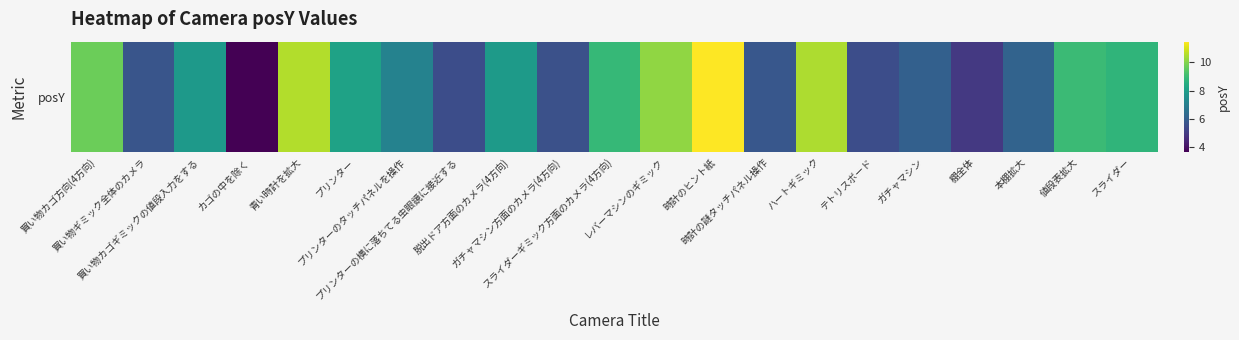

Rank the categories by value from highest to lowest.

時計のヒント紙, 青い時計を拡大, ハートギミック, レバーマシンのギミック, 買い物カゴ方向(4方向), 値段表拡大, スライダーギミック方面のカメラ(4方向), スライダー, プリンター, 脱出ドア方面のカメラ(4方向), 買い物カゴギミックの値段入力をする, プリンターのタッチパネルを操作, 本棚拡大, ガチャマシン, 時計の謎タッチパネル操作, 買い物ギミック全体のカメラ, ガチャマシン方面のカメラ(4方向), テトリスボード, プリンターの横に落ちてる虫眼鏡に接近する, 棚全体, カゴの中を除く